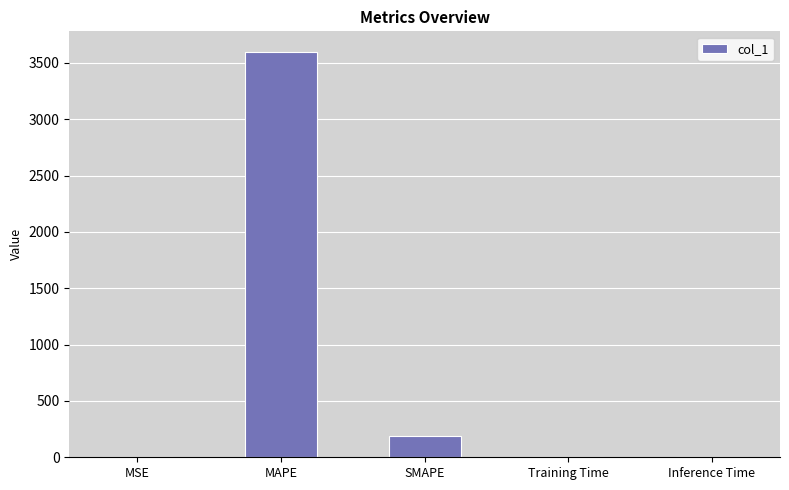

True or false: the data shows 189.5 at SMAPE.

True